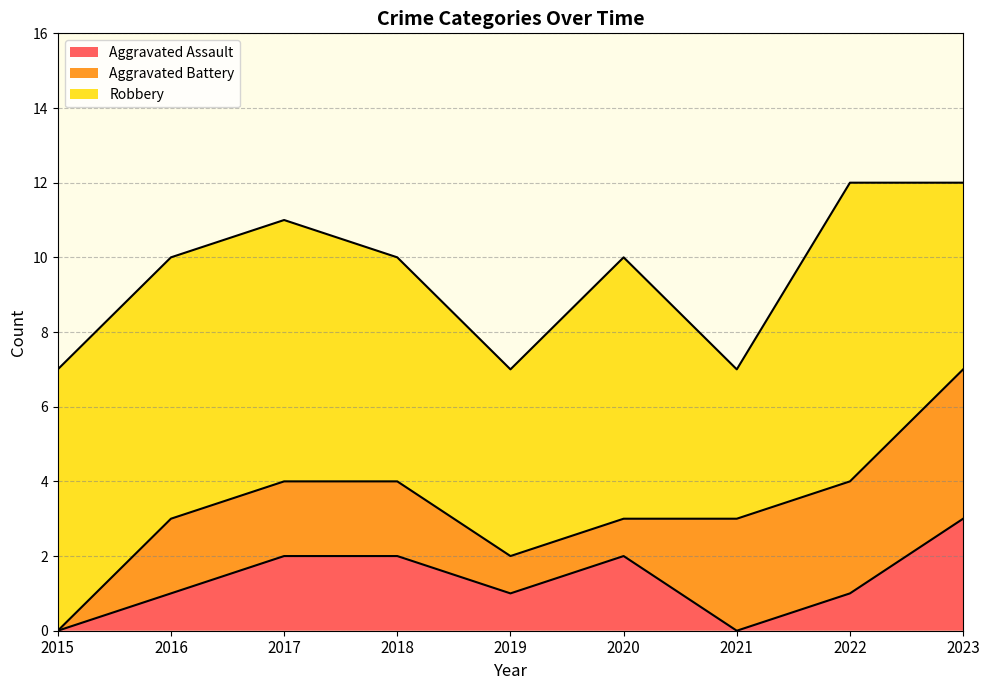

The value of Robbery at 2019 is 7. True or false?

False